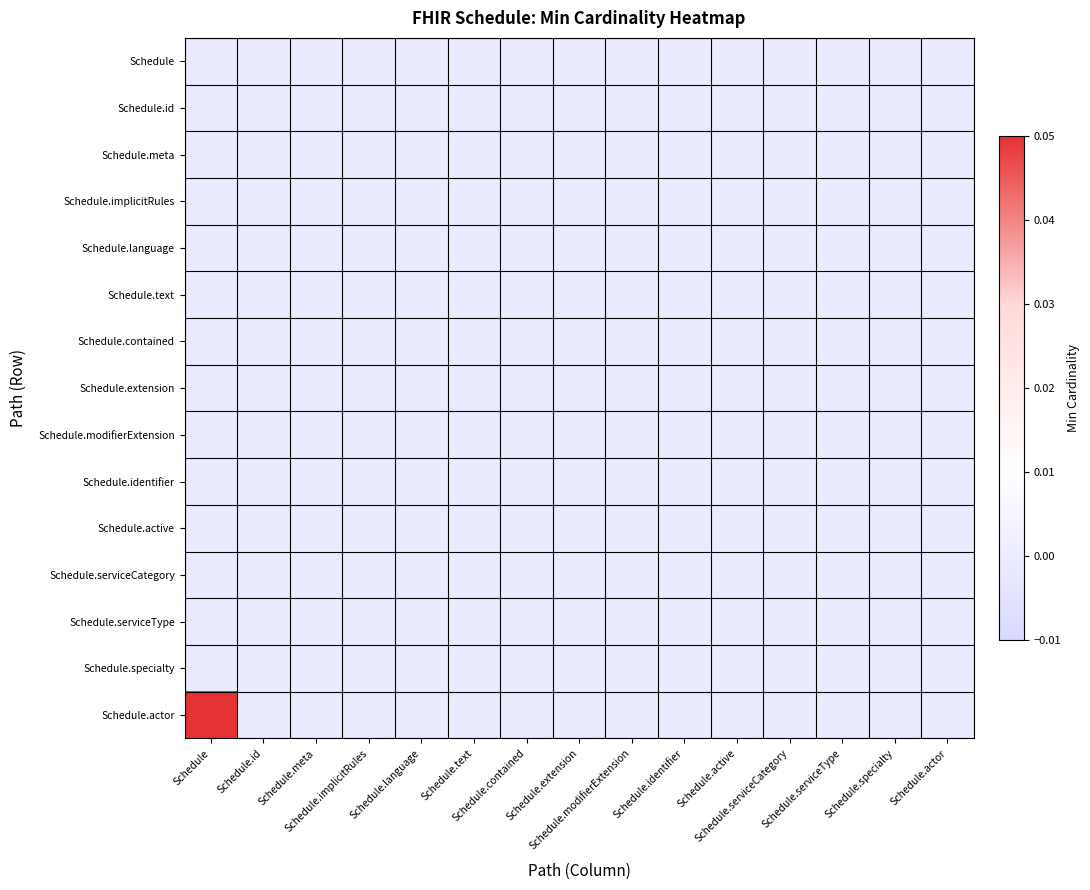

Reading left to right, what are all the values shown in this chart?

Schedule: Schedule=0	Schedule.id=0	Schedule.meta=0	Schedule.implicitRules=0	Schedule.language=0	Schedule.text=0	Schedule.contained=0	Schedule.extension=0	Schedule.modifierExtension=0	Schedule.identifier=0	Schedule.active=0	Schedule.serviceCategory=0	Schedule.serviceType=0	Schedule.specialty=0	Schedule.actor=0
Schedule.id: Schedule=0	Schedule.id=0	Schedule.meta=0	Schedule.implicitRules=0	Schedule.language=0	Schedule.text=0	Schedule.contained=0	Schedule.extension=0	Schedule.modifierExtension=0	Schedule.identifier=0	Schedule.active=0	Schedule.serviceCategory=0	Schedule.serviceType=0	Schedule.specialty=0	Schedule.actor=0
Schedule.meta: Schedule=0	Schedule.id=0	Schedule.meta=0	Schedule.implicitRules=0	Schedule.language=0	Schedule.text=0	Schedule.contained=0	Schedule.extension=0	Schedule.modifierExtension=0	Schedule.identifier=0	Schedule.active=0	Schedule.serviceCategory=0	Schedule.serviceType=0	Schedule.specialty=0	Schedule.actor=0
Schedule.implicitRules: Schedule=0	Schedule.id=0	Schedule.meta=0	Schedule.implicitRules=0	Schedule.language=0	Schedule.text=0	Schedule.contained=0	Schedule.extension=0	Schedule.modifierExtension=0	Schedule.identifier=0	Schedule.active=0	Schedule.serviceCategory=0	Schedule.serviceType=0	Schedule.specialty=0	Schedule.actor=0
Schedule.language: Schedule=0	Schedule.id=0	Schedule.meta=0	Schedule.implicitRules=0	Schedule.language=0	Schedule.text=0	Schedule.contained=0	Schedule.extension=0	Schedule.modifierExtension=0	Schedule.identifier=0	Schedule.active=0	Schedule.serviceCategory=0	Schedule.serviceType=0	Schedule.specialty=0	Schedule.actor=0
Schedule.text: Schedule=0	Schedule.id=0	Schedule.meta=0	Schedule.implicitRules=0	Schedule.language=0	Schedule.text=0	Schedule.contained=0	Schedule.extension=0	Schedule.modifierExtension=0	Schedule.identifier=0	Schedule.active=0	Schedule.serviceCategory=0	Schedule.serviceType=0	Schedule.specialty=0	Schedule.actor=0
Schedule.contained: Schedule=0	Schedule.id=0	Schedule.meta=0	Schedule.implicitRules=0	Schedule.language=0	Schedule.text=0	Schedule.contained=0	Schedule.extension=0	Schedule.modifierExtension=0	Schedule.identifier=0	Schedule.active=0	Schedule.serviceCategory=0	Schedule.serviceType=0	Schedule.specialty=0	Schedule.actor=0
Schedule.extension: Schedule=0	Schedule.id=0	Schedule.meta=0	Schedule.implicitRules=0	Schedule.language=0	Schedule.text=0	Schedule.contained=0	Schedule.extension=0	Schedule.modifierExtension=0	Schedule.identifier=0	Schedule.active=0	Schedule.serviceCategory=0	Schedule.serviceType=0	Schedule.specialty=0	Schedule.actor=0
Schedule.modifierExtension: Schedule=0	Schedule.id=0	Schedule.meta=0	Schedule.implicitRules=0	Schedule.language=0	Schedule.text=0	Schedule.contained=0	Schedule.extension=0	Schedule.modifierExtension=0	Schedule.identifier=0	Schedule.active=0	Schedule.serviceCategory=0	Schedule.serviceType=0	Schedule.specialty=0	Schedule.actor=0
Schedule.identifier: Schedule=0	Schedule.id=0	Schedule.meta=0	Schedule.implicitRules=0	Schedule.language=0	Schedule.text=0	Schedule.contained=0	Schedule.extension=0	Schedule.modifierExtension=0	Schedule.identifier=0	Schedule.active=0	Schedule.serviceCategory=0	Schedule.serviceType=0	Schedule.specialty=0	Schedule.actor=0
Schedule.active: Schedule=0	Schedule.id=0	Schedule.meta=0	Schedule.implicitRules=0	Schedule.language=0	Schedule.text=0	Schedule.contained=0	Schedule.extension=0	Schedule.modifierExtension=0	Schedule.identifier=0	Schedule.active=0	Schedule.serviceCategory=0	Schedule.serviceType=0	Schedule.specialty=0	Schedule.actor=0
Schedule.serviceCategory: Schedule=0	Schedule.id=0	Schedule.meta=0	Schedule.implicitRules=0	Schedule.language=0	Schedule.text=0	Schedule.contained=0	Schedule.extension=0	Schedule.modifierExtension=0	Schedule.identifier=0	Schedule.active=0	Schedule.serviceCategory=0	Schedule.serviceType=0	Schedule.specialty=0	Schedule.actor=0
Schedule.serviceType: Schedule=0	Schedule.id=0	Schedule.meta=0	Schedule.implicitRules=0	Schedule.language=0	Schedule.text=0	Schedule.contained=0	Schedule.extension=0	Schedule.modifierExtension=0	Schedule.identifier=0	Schedule.active=0	Schedule.serviceCategory=0	Schedule.serviceType=0	Schedule.specialty=0	Schedule.actor=0
Schedule.specialty: Schedule=0	Schedule.id=0	Schedule.meta=0	Schedule.implicitRules=0	Schedule.language=0	Schedule.text=0	Schedule.contained=0	Schedule.extension=0	Schedule.modifierExtension=0	Schedule.identifier=0	Schedule.active=0	Schedule.serviceCategory=0	Schedule.serviceType=0	Schedule.specialty=0	Schedule.actor=0
Schedule.actor: Schedule=1	Schedule.id=0	Schedule.meta=0	Schedule.implicitRules=0	Schedule.language=0	Schedule.text=0	Schedule.contained=0	Schedule.extension=0	Schedule.modifierExtension=0	Schedule.identifier=0	Schedule.active=0	Schedule.serviceCategory=0	Schedule.serviceType=0	Schedule.specialty=0	Schedule.actor=0